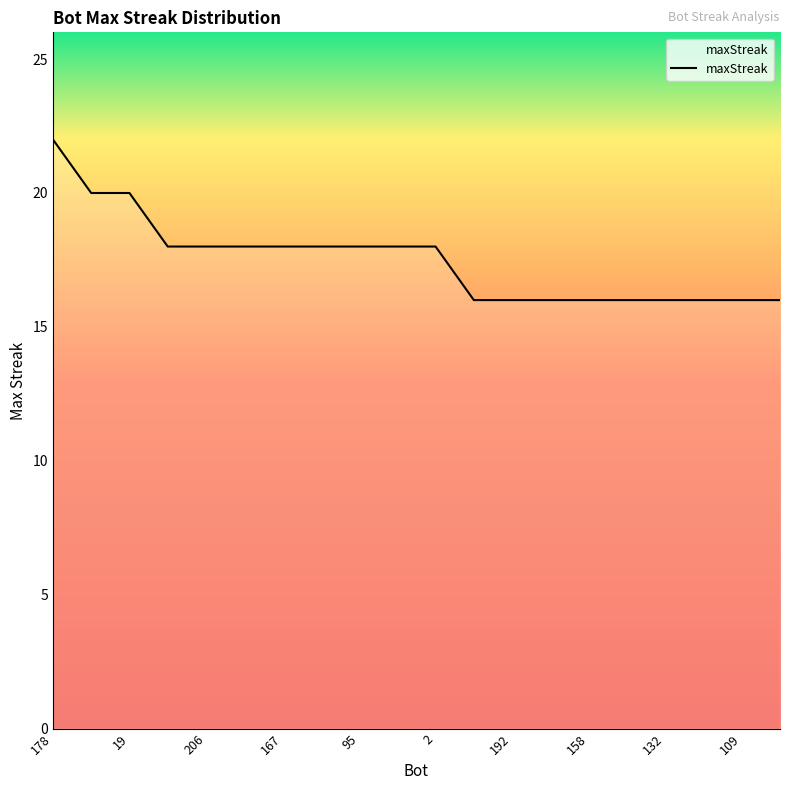

Does the chart have visible grid lines?

No